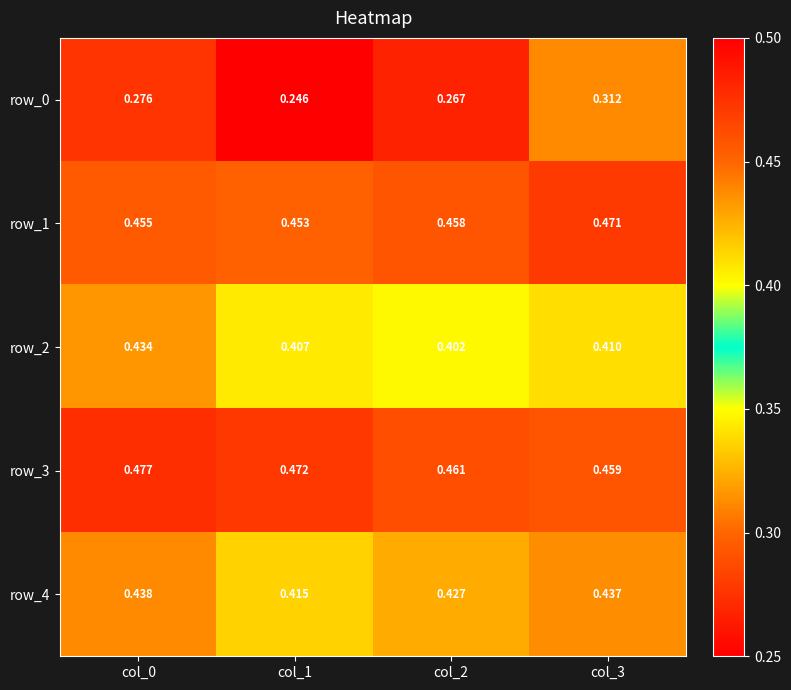

At which label is row_1 closest to 0?

col_1